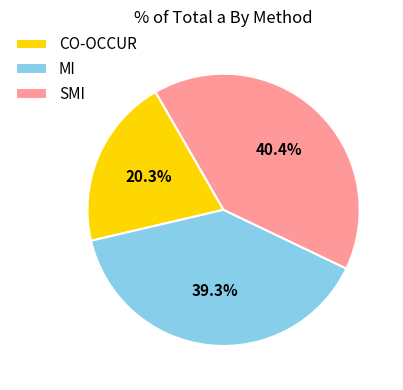

Which has a higher value, CO-OCCUR or MI?

MI